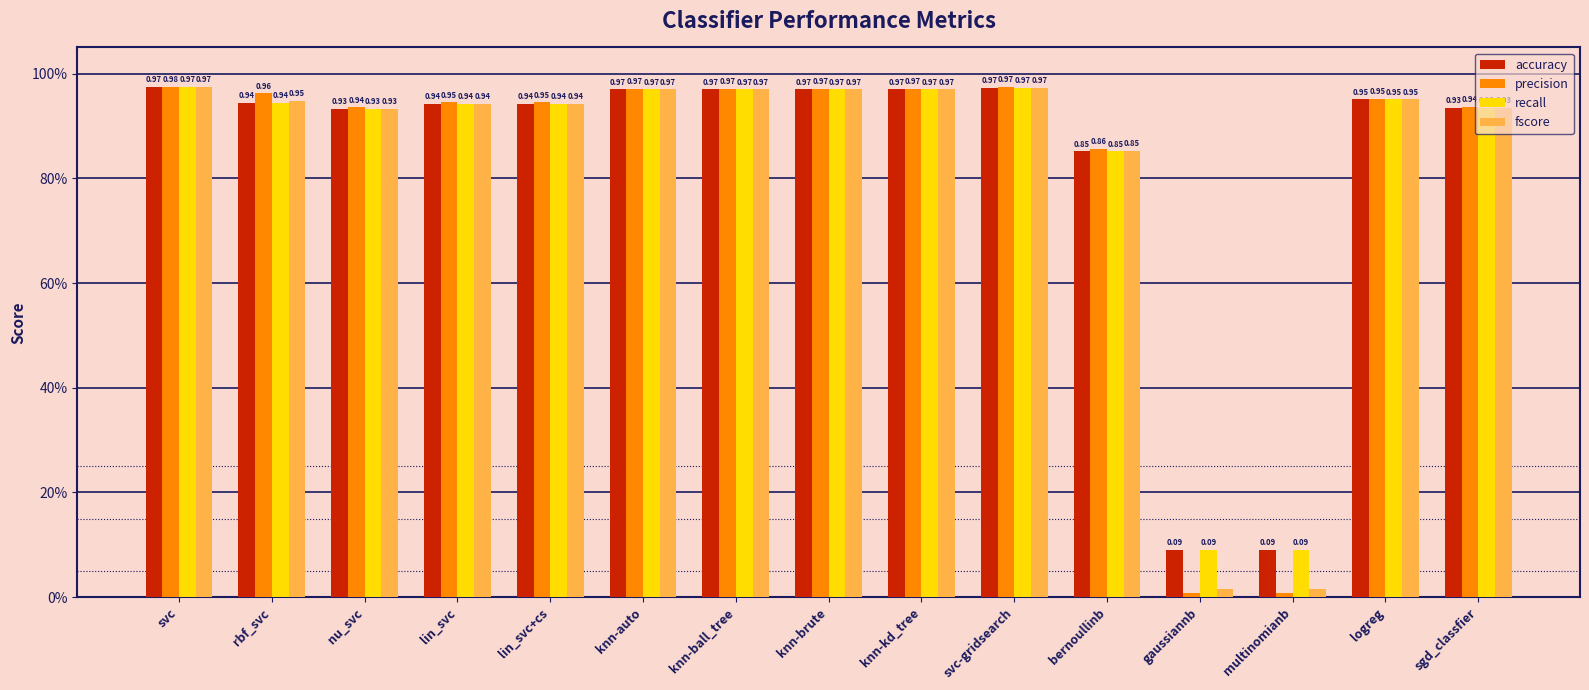

Are the bars horizontal?

No